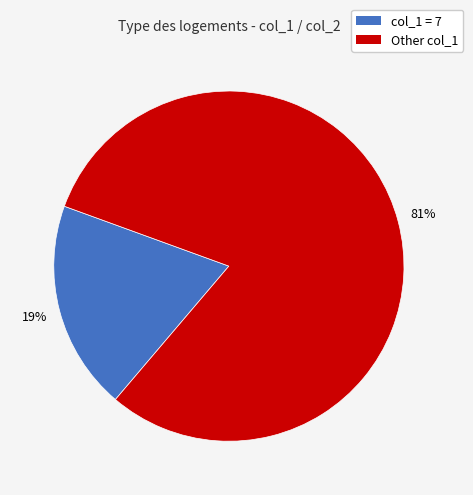

How many segments does this pie chart have?

2